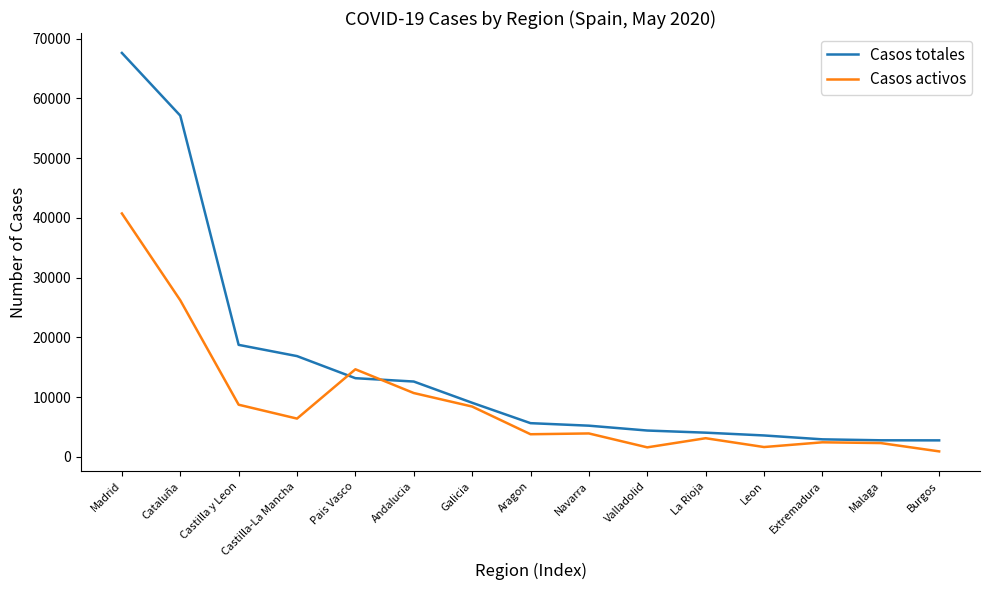

What is the total value across all series at Burgos?

3647